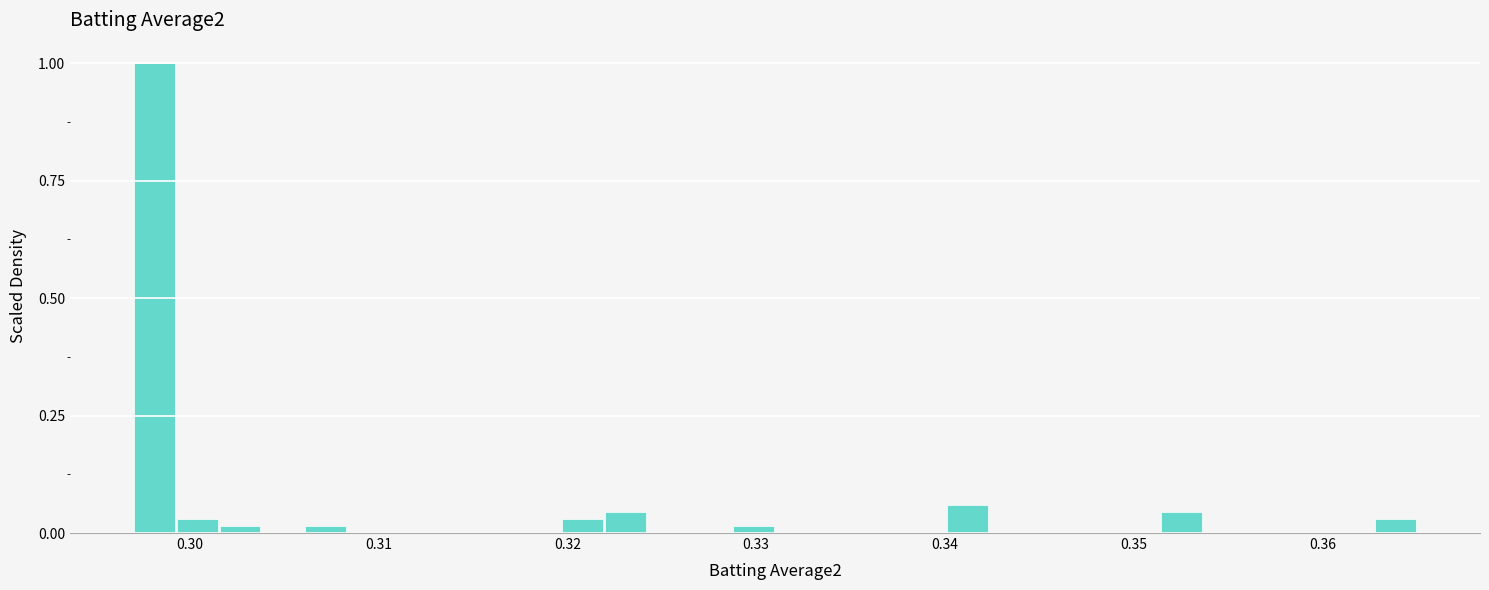

Around what value on the x-axis is the tallest bar? Give the approximate position of its centre, as read against the axis.

0.298